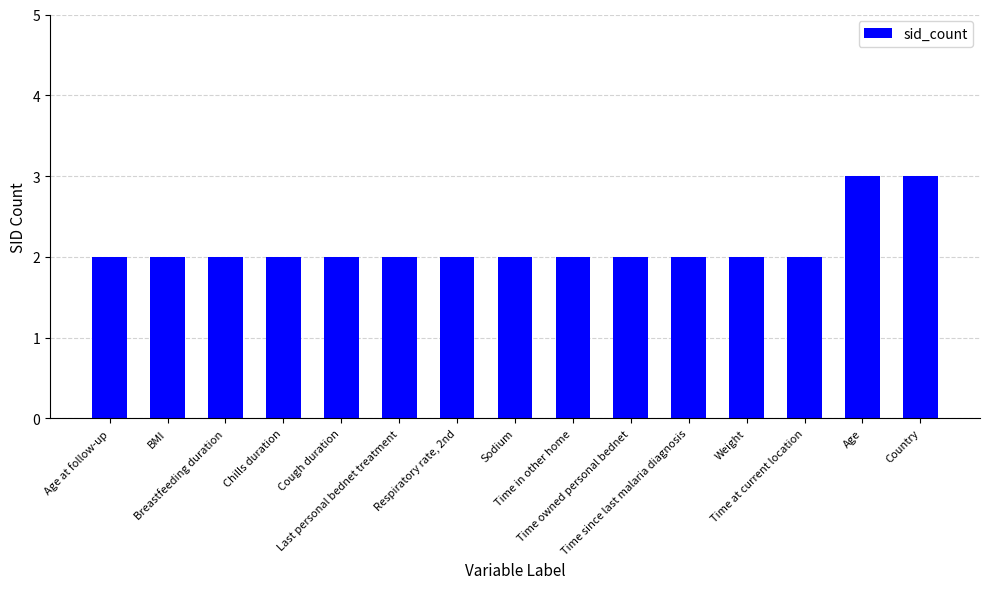

Reading left to right, transcribe all the data shown in this chart.

Age at follow-up=2	BMI=2	Breastfeeding duration=2	Chills duration=2	Cough duration=2	Last personal bednet treatment=2	Respiratory rate, 2nd=2	Sodium=2	Time in other home=2	Time owned personal bednet=2	Time since last malaria diagnosis=2	Weight=2	Time at current location=2	Age=3	Country=3